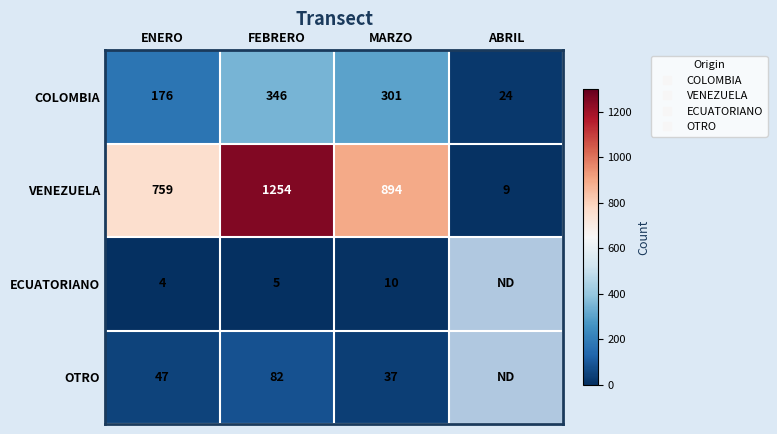

How many positive values does the ECUATORIANO series have?

3